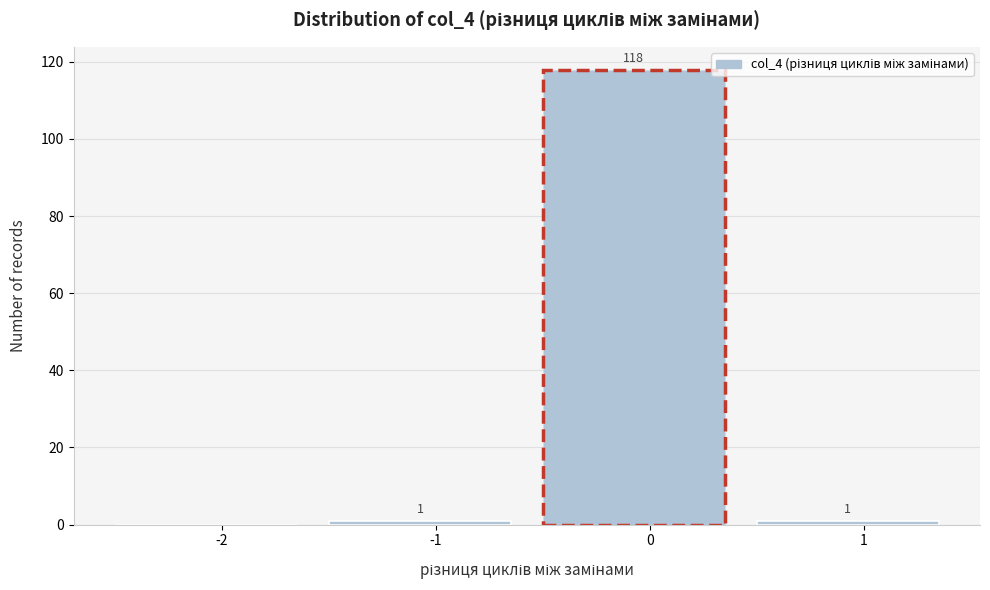

Reading left to right, extract all data points from this chart.

-2=0	-1=1	0=118	1=1